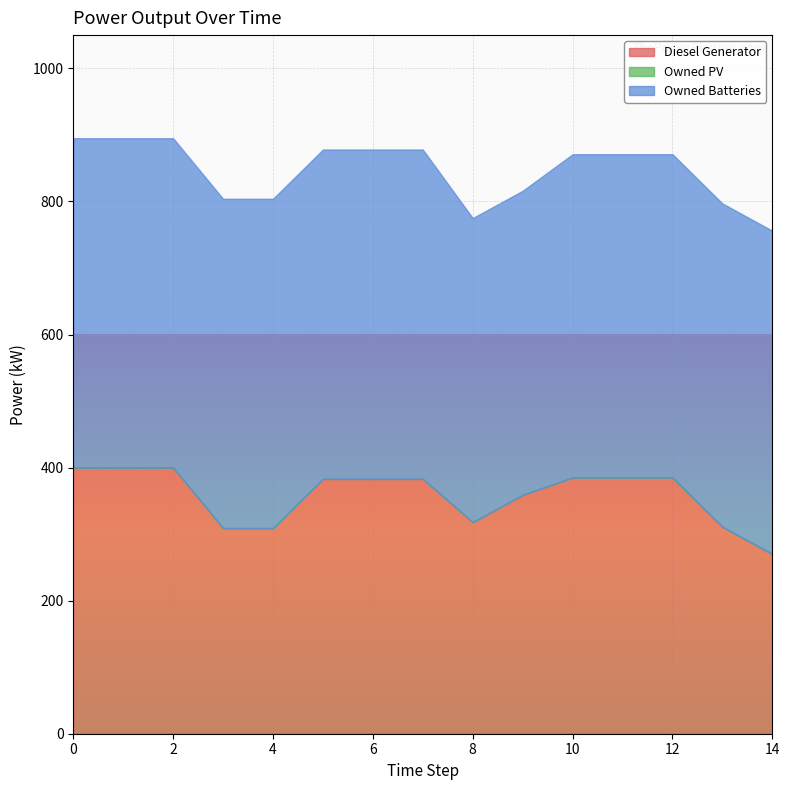

What is the sum of the Owned Batteries values at 8 and 7?

952